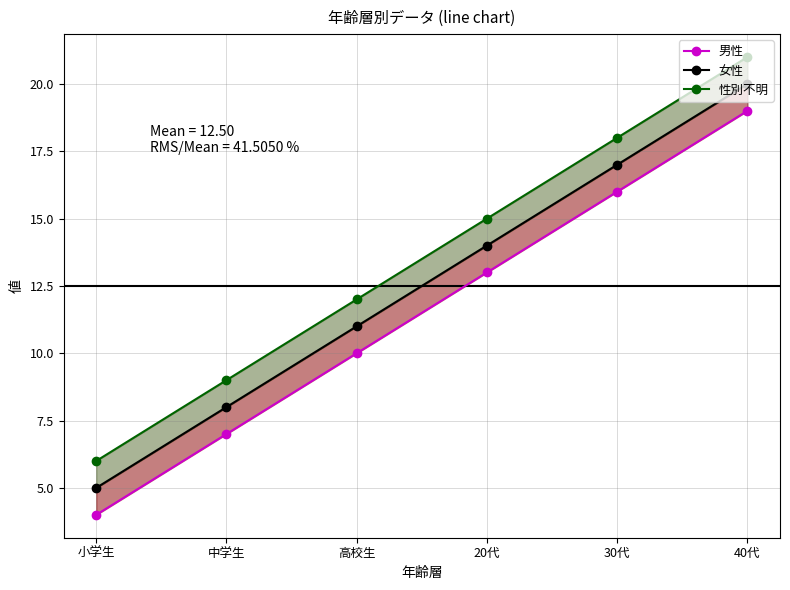

Which label corresponds to the largest value in the chart?

40代